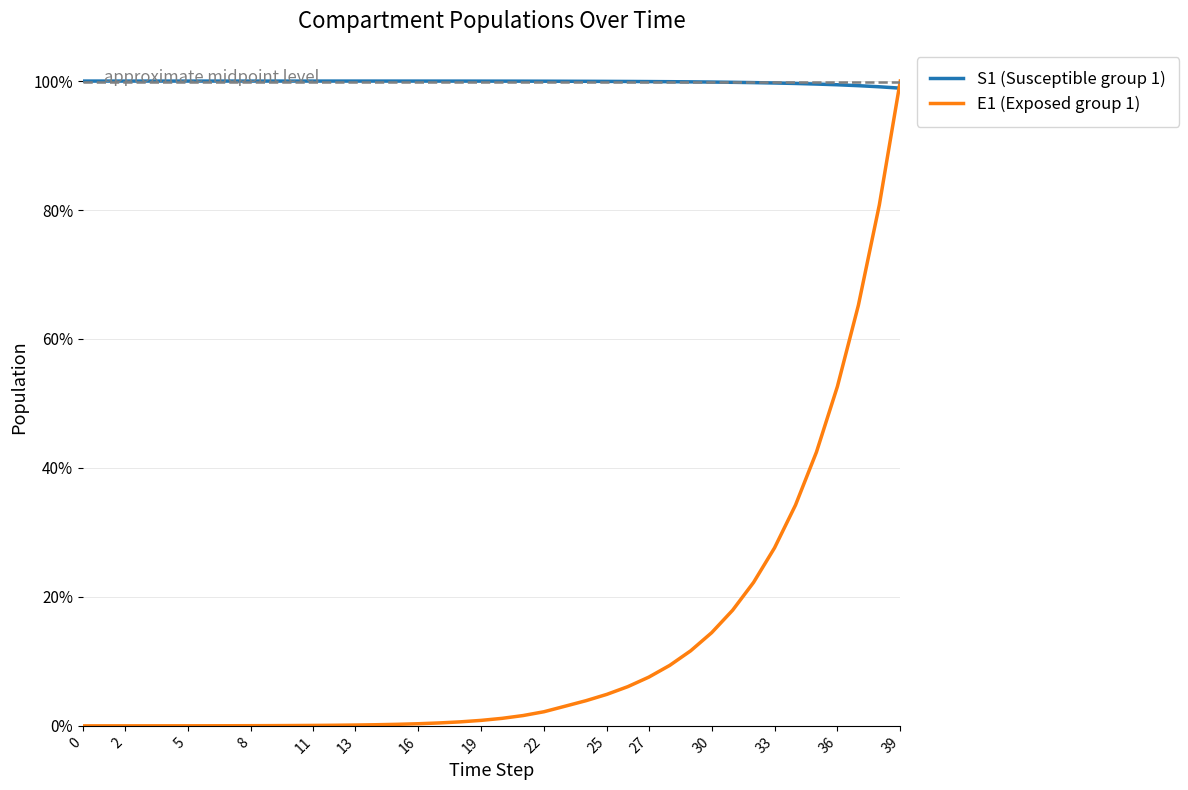

What are all the series names shown in the legend?

S1 (Susceptible group 1), E1 (Exposed group 1)